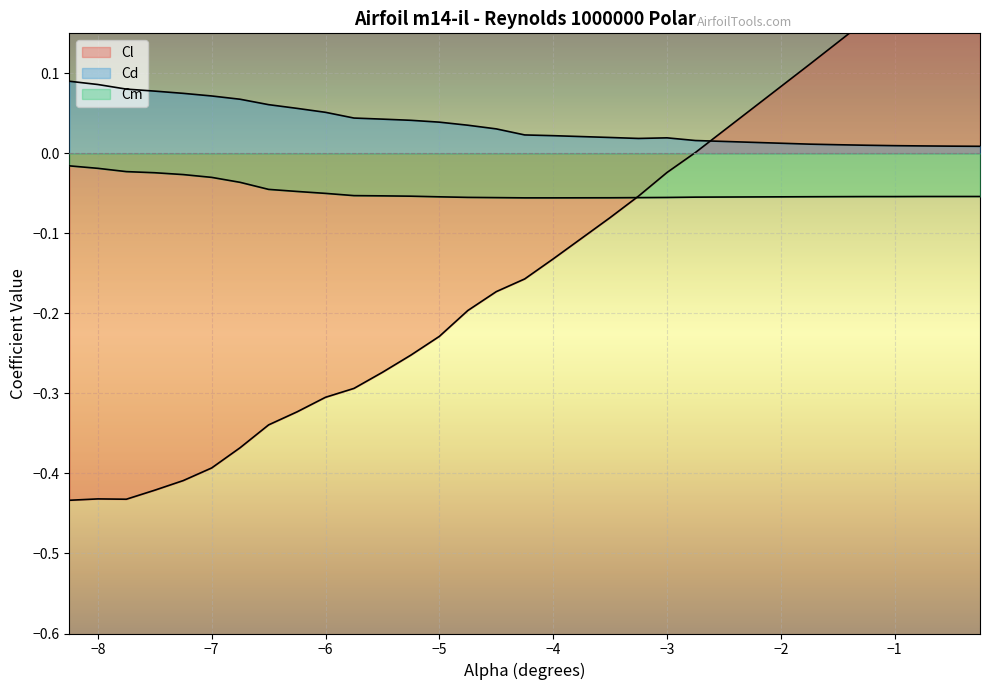

True or false: Cl and Cd intersect in this chart.

True